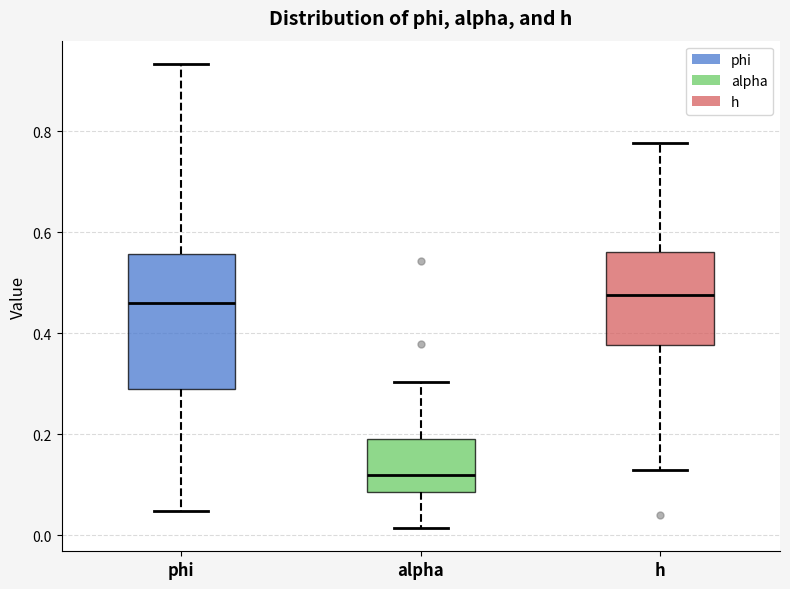

Reading left to right, read every box against the y-axis: the position of its median line, the range the box covers, and the ends of its whiskers. The values are not printed on the chart, so give them approximately, as read against the axis.

phi: median 0.46, box 0.30 to 0.56, whiskers 0.04 to 0.94
alpha: median 0.12, box 0.08 to 0.20, whiskers 0.02 to 0.30
h: median 0.48, box 0.38 to 0.56, whiskers 0.12 to 0.78